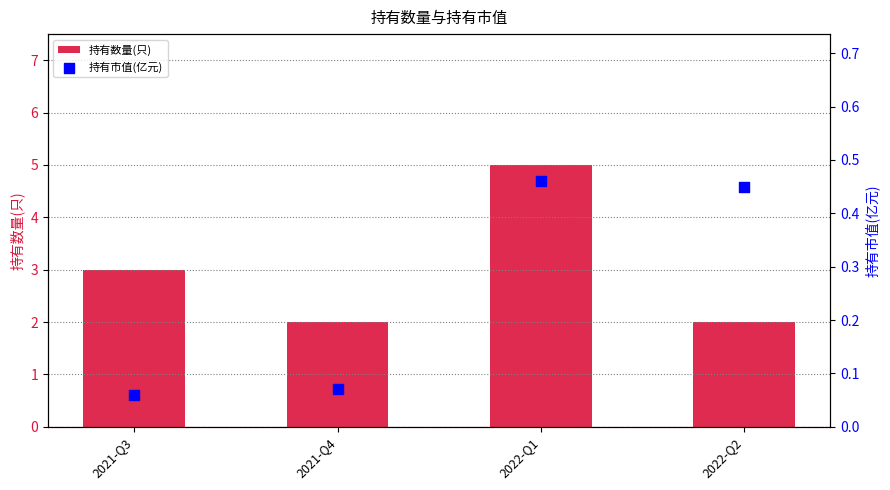

What are all the series names shown in the legend?

持有数量(只), 持有市值(亿元)